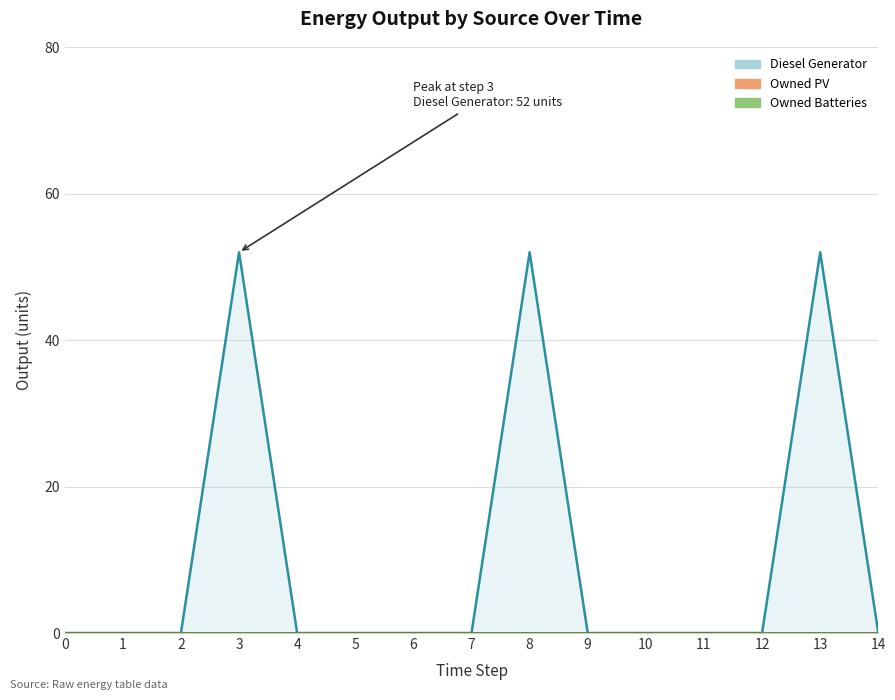

Reading left to right, what are all the values shown in this chart?

Diesel Generator: 0	0	0	52	0	0	0	0	52	0	0	0	0	52	0
Owned PV: 0	0	0	0	0	0	0	0	0	0	0	0	0	0	0
Owned Batteries: 0	0	0	0	0	0	0	0	0	0	0	0	0	0	0